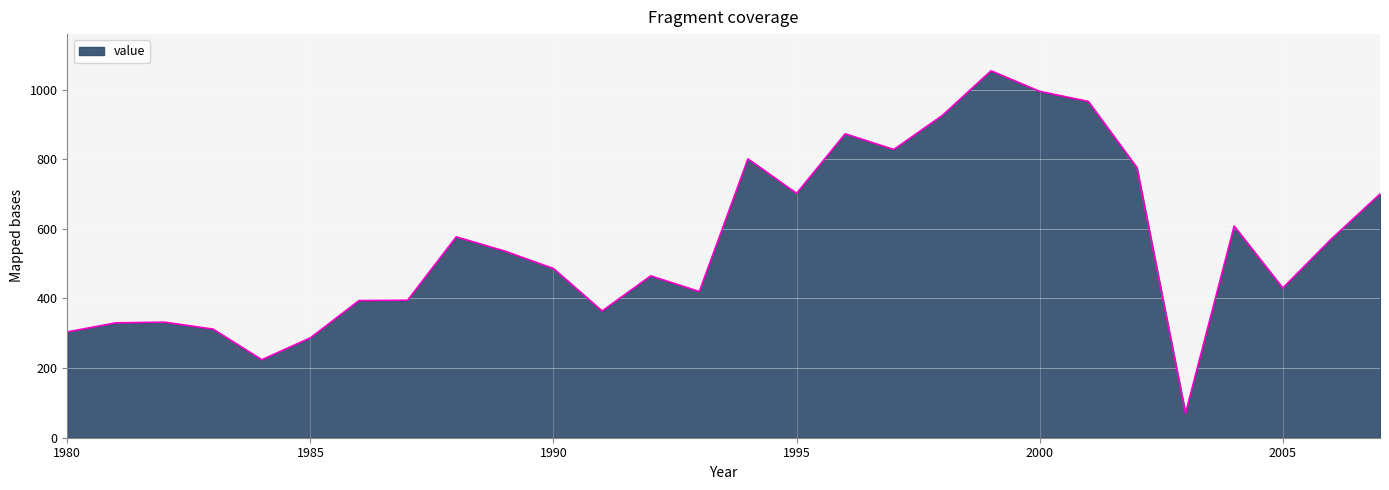

What is the minimum value shown in the chart?

70